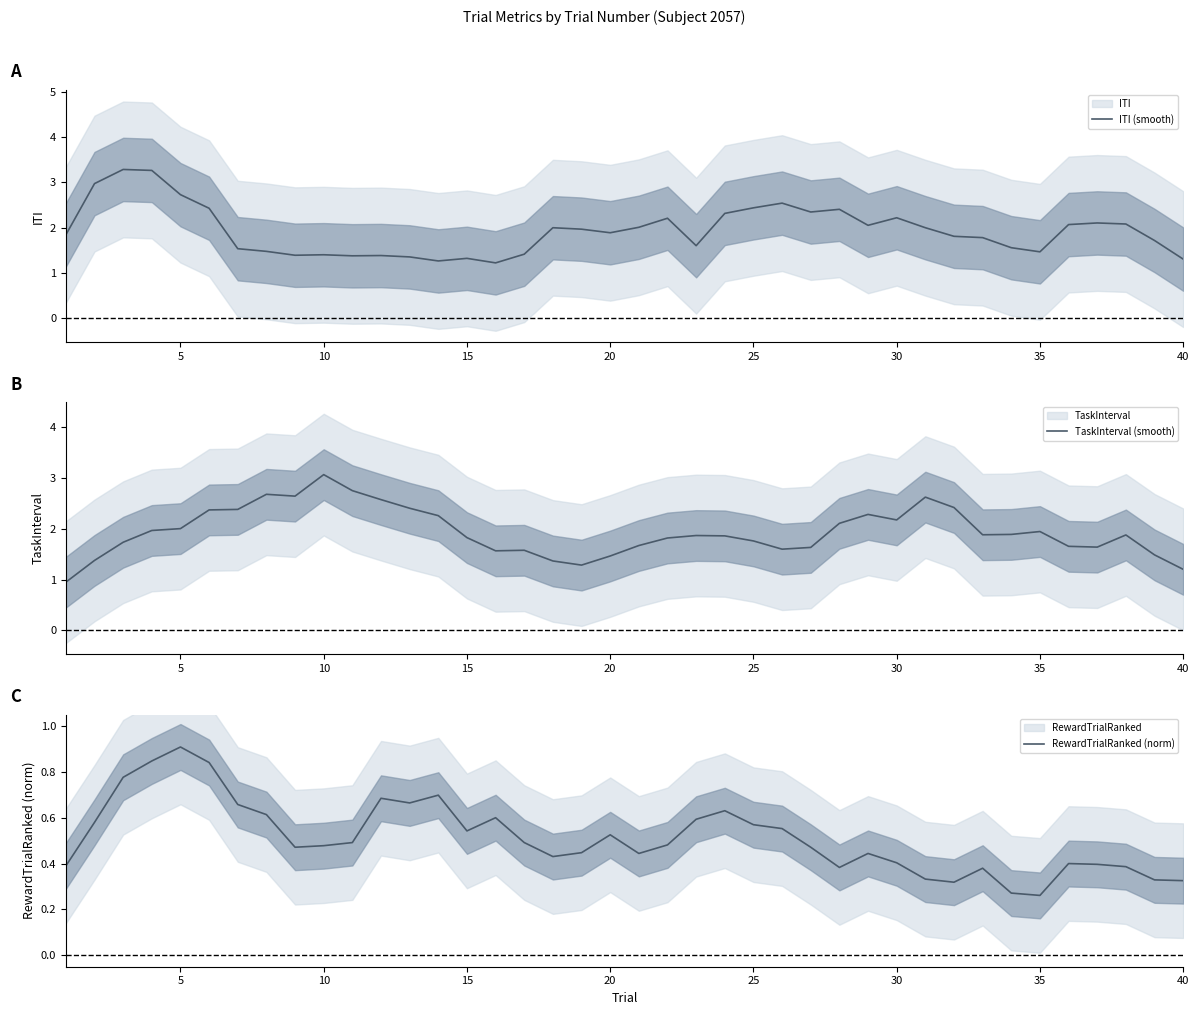

True or false: ITI (smooth) has a value of 1.9 at 20.

True